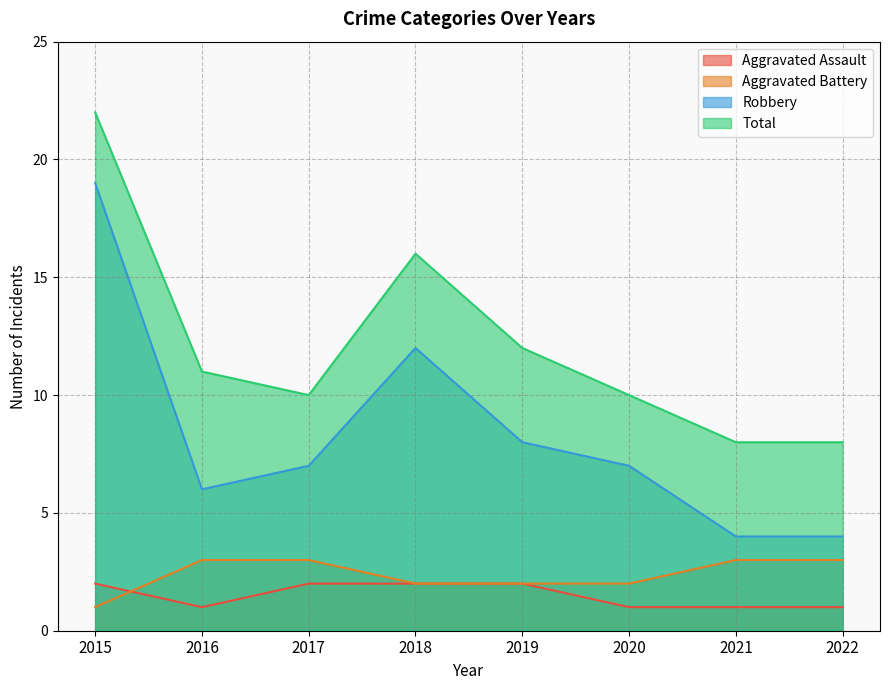

True or false: Total and Aggravated Battery intersect in this chart.

False